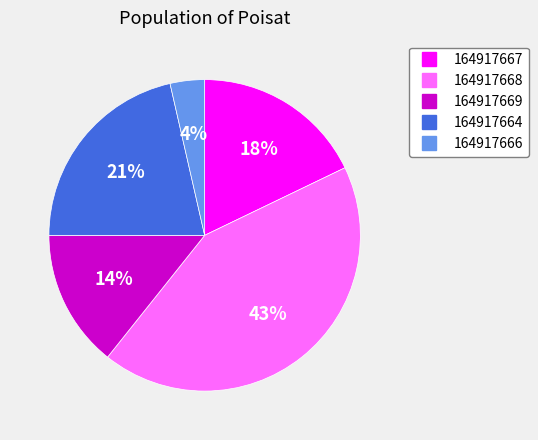

Rank the categories by value from lowest to highest.

164917666, 164917669, 164917667, 164917664, 164917668